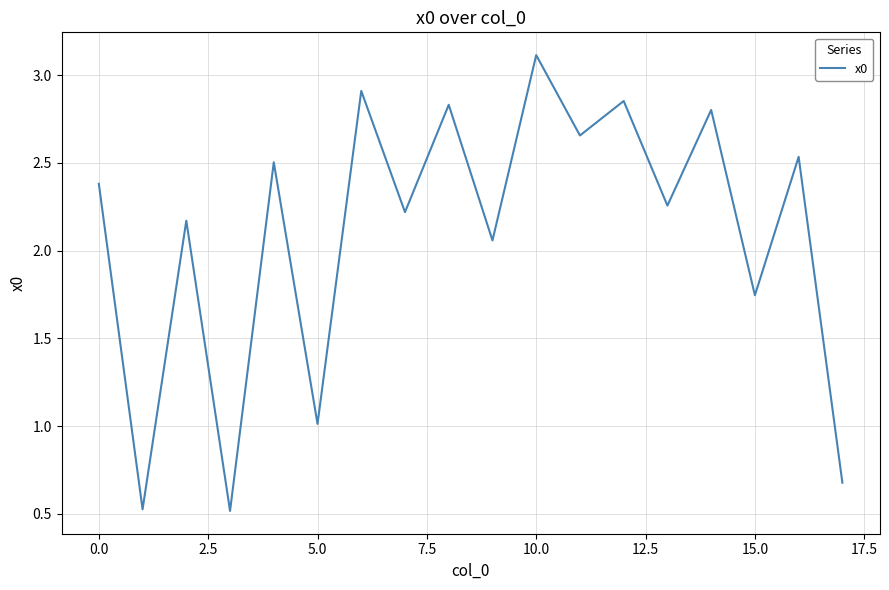

What is the difference between the maximum and minimum values?

2.6